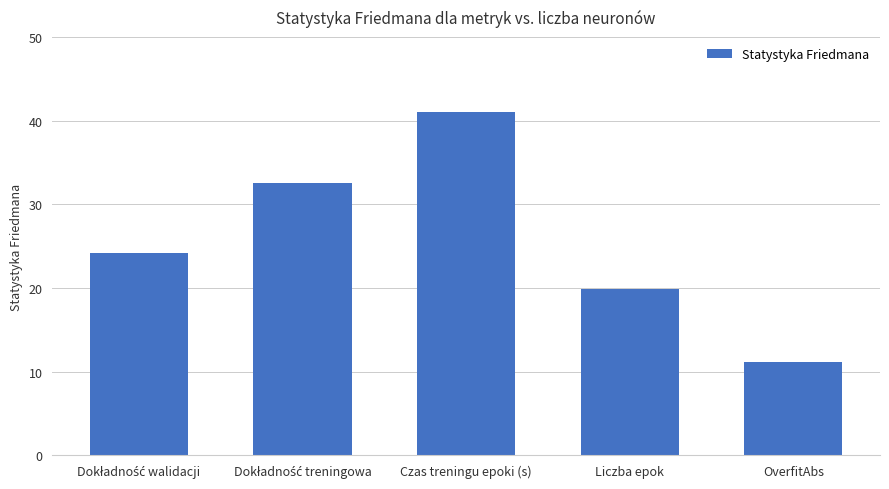

Which category has the lowest value across all series?

OverfitAbs